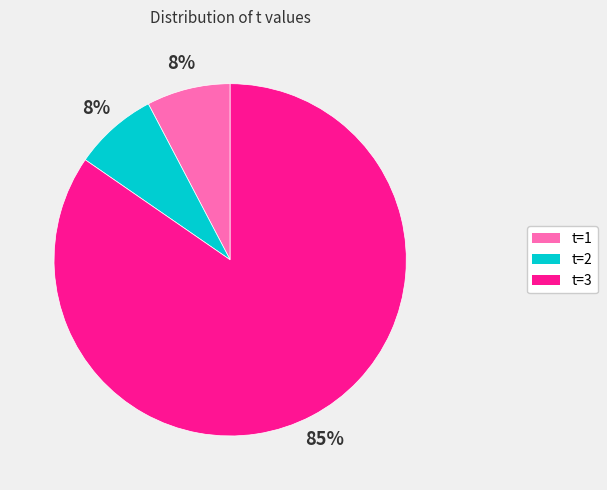

Combined, do t=3 and t=1 account for over 50%?

Yes